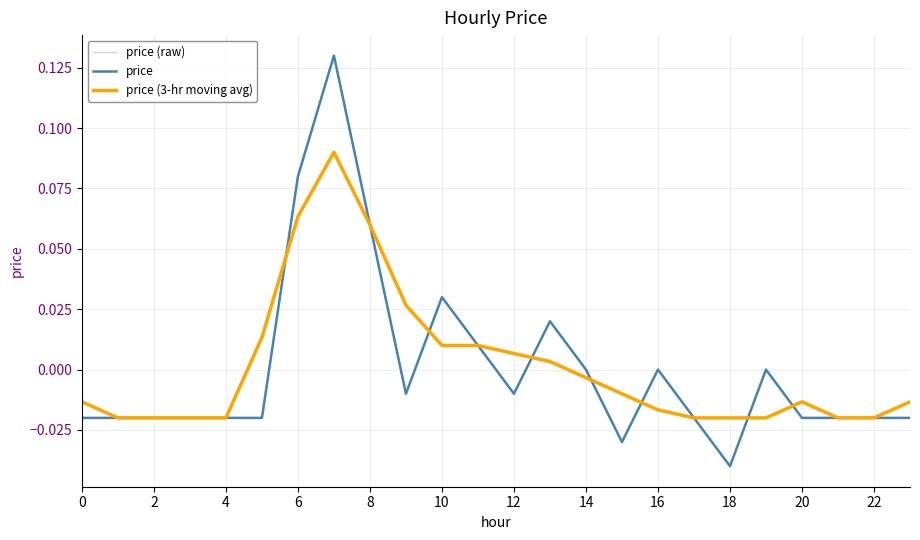

Does the chart display data point markers on the line(s)?

No